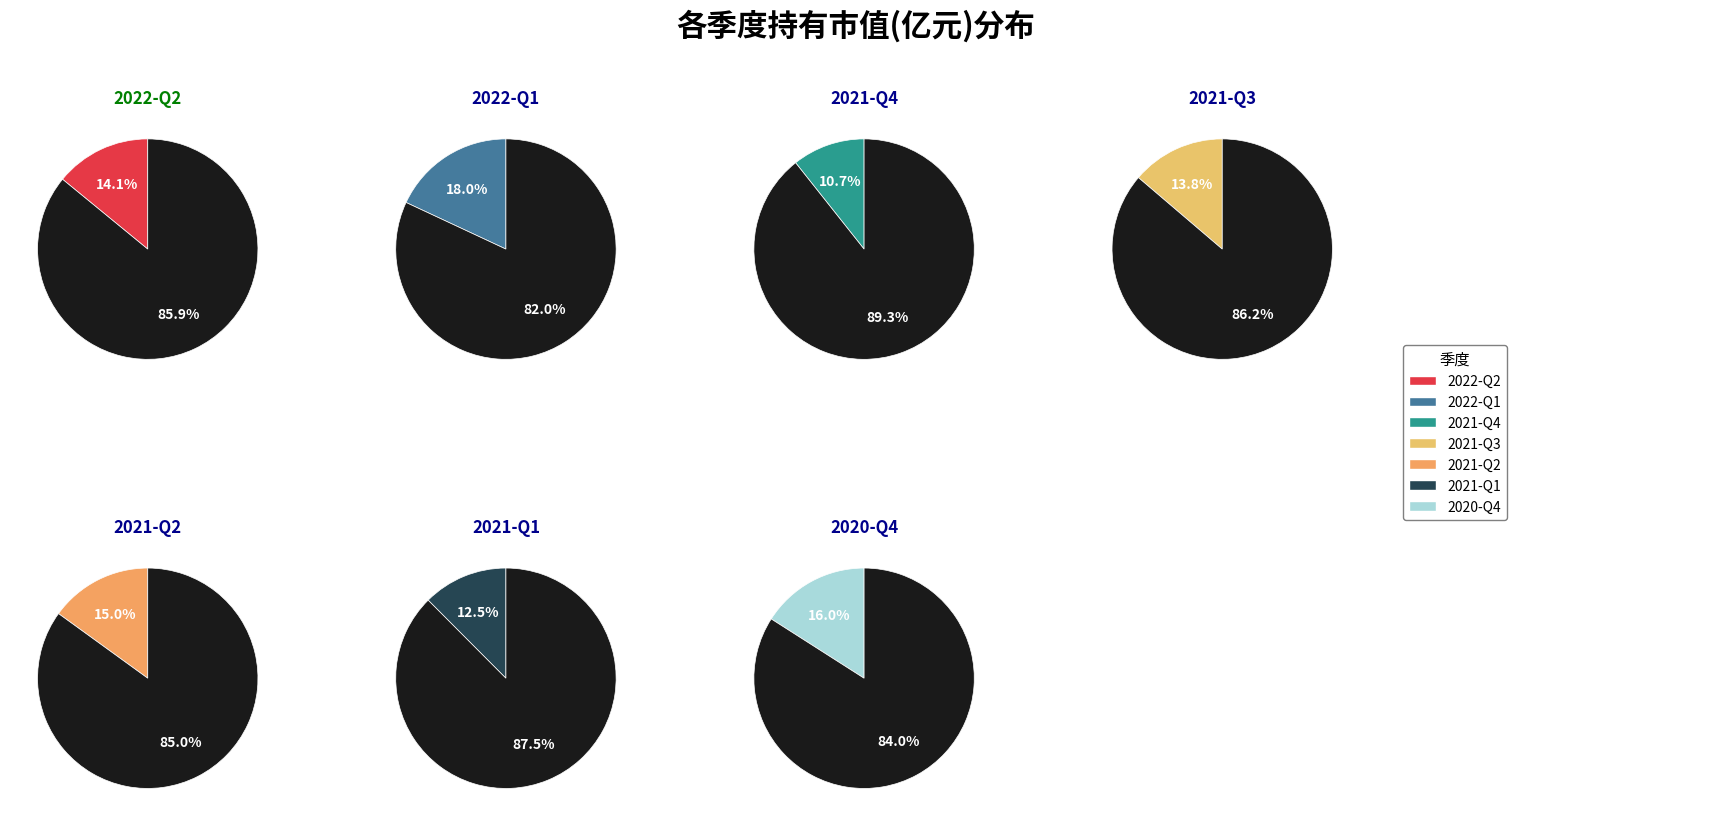

How many segments does this pie chart have?

7